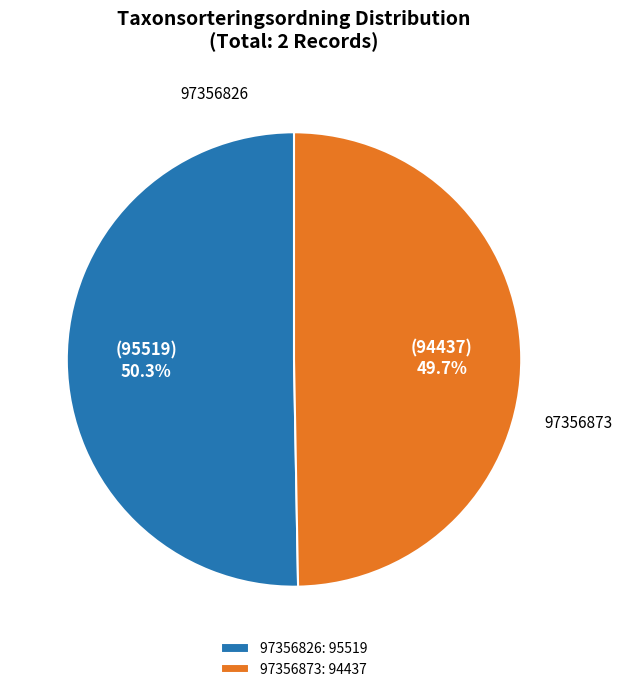

To the nearest percent, what percentage of the pie is 97356873?

50%